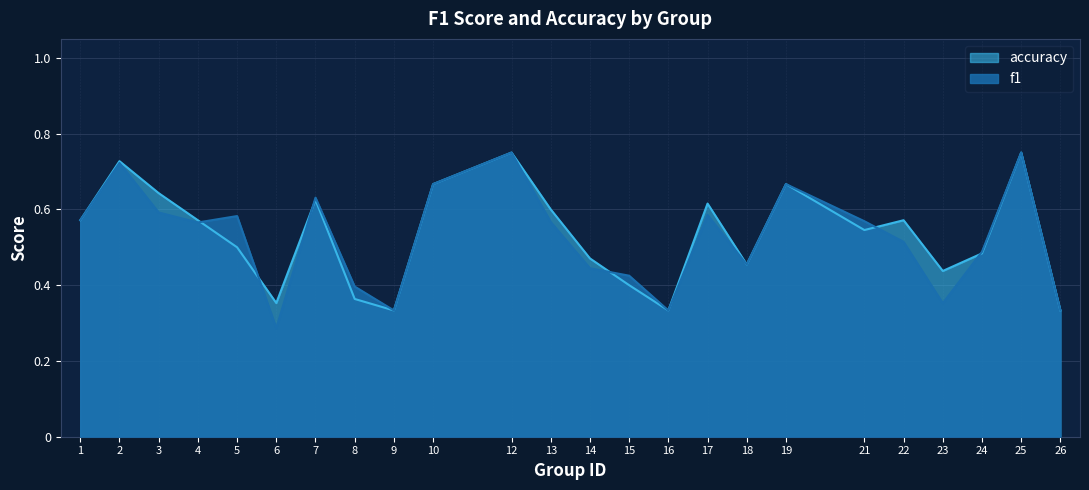

At which category is the sum across all series the highest?

12